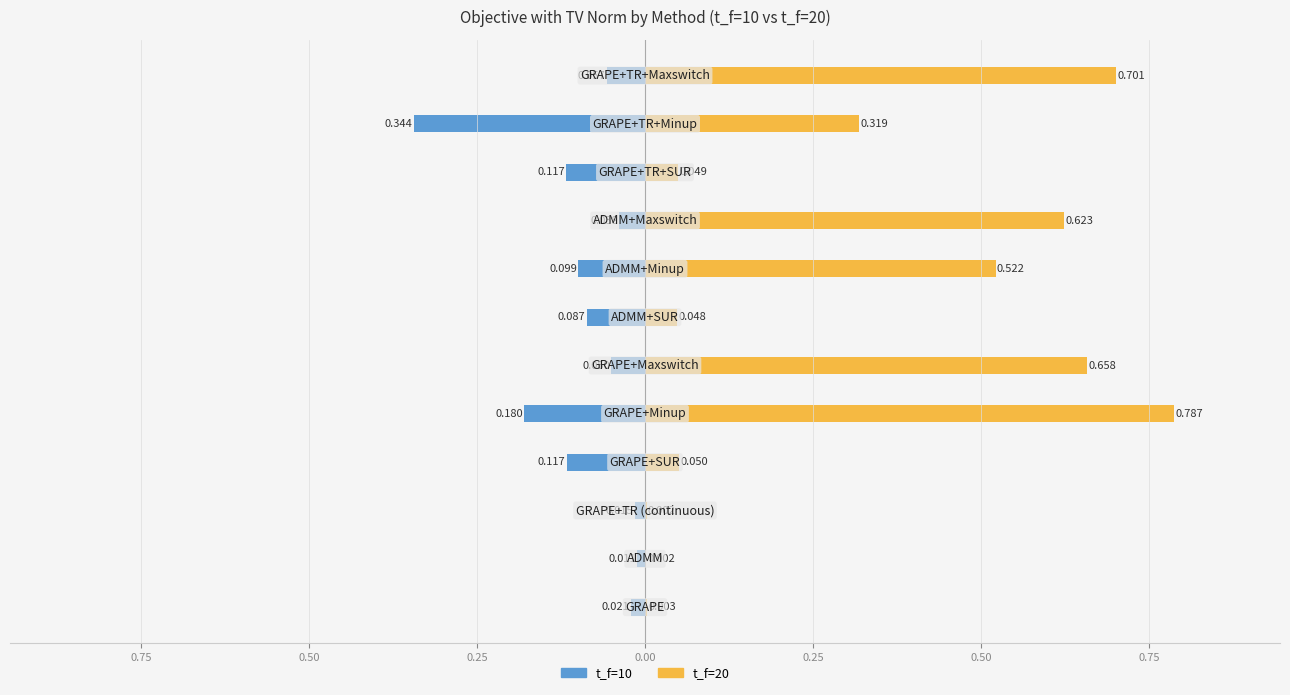

The value of t_f=10 at 0.75 is -0.2. True or false?

False